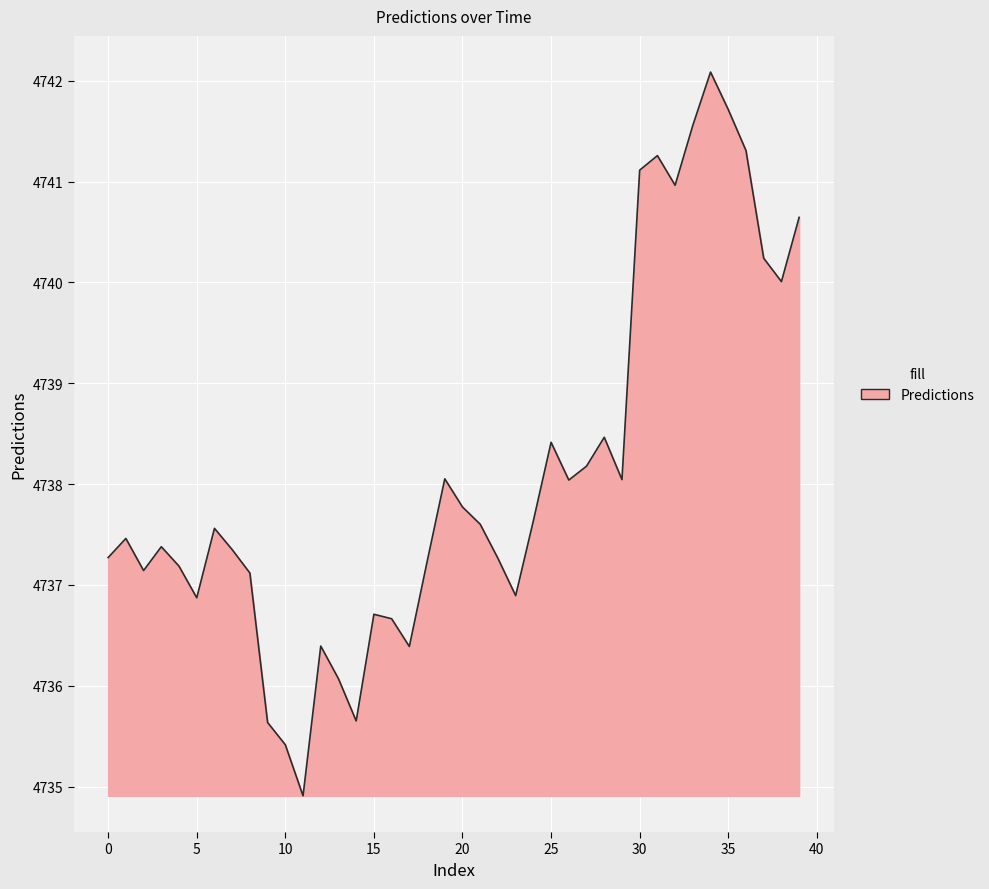

What is the difference between the second highest and second lowest values?

6.3